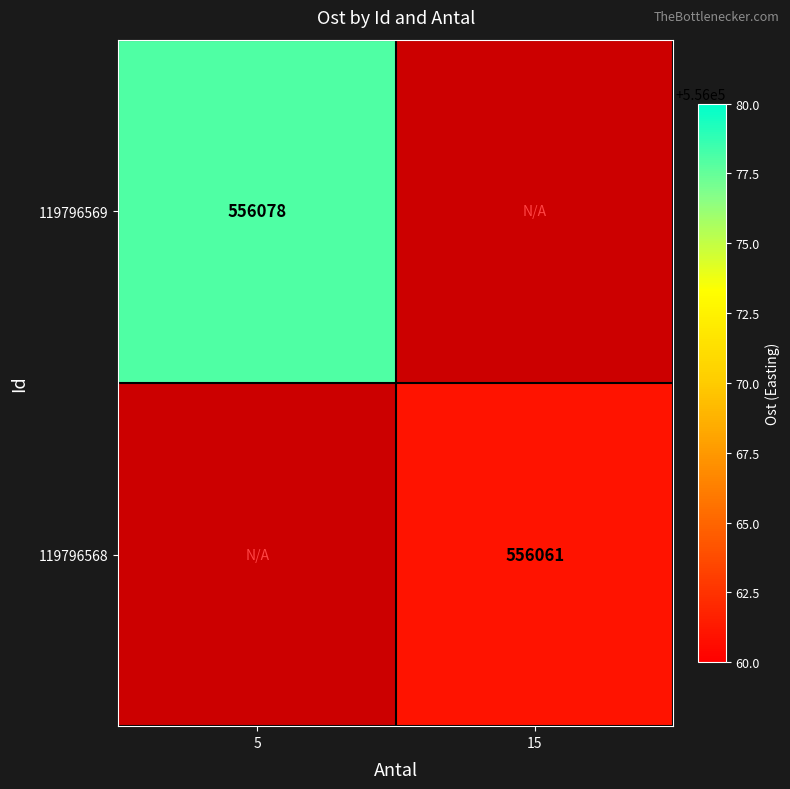

Is the value of 119796568 at 15 greater than the value of 119796569 at 5?

No